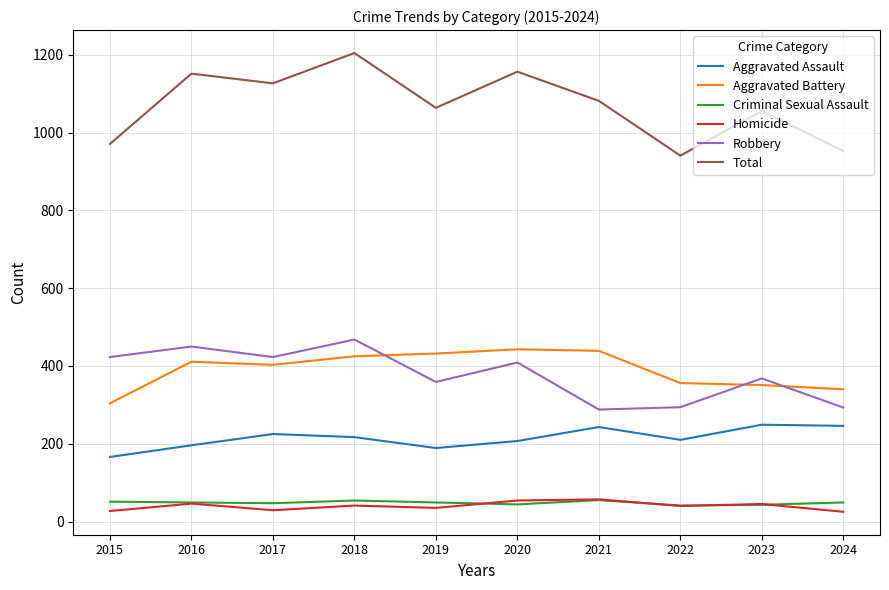

True or false: Robbery and Total intersect in this chart.

False